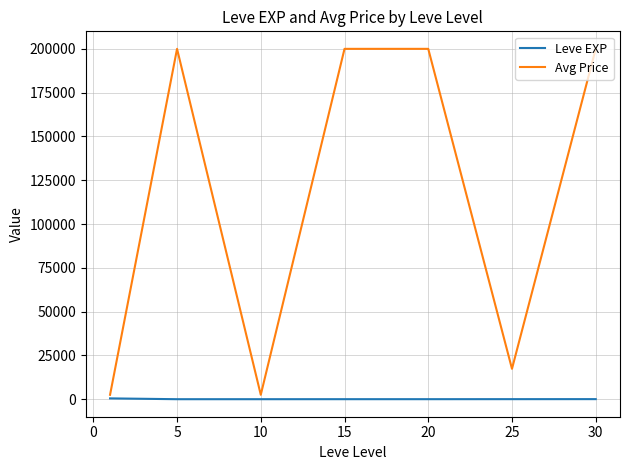

Which series has the largest range (max minus min)?

Avg Price